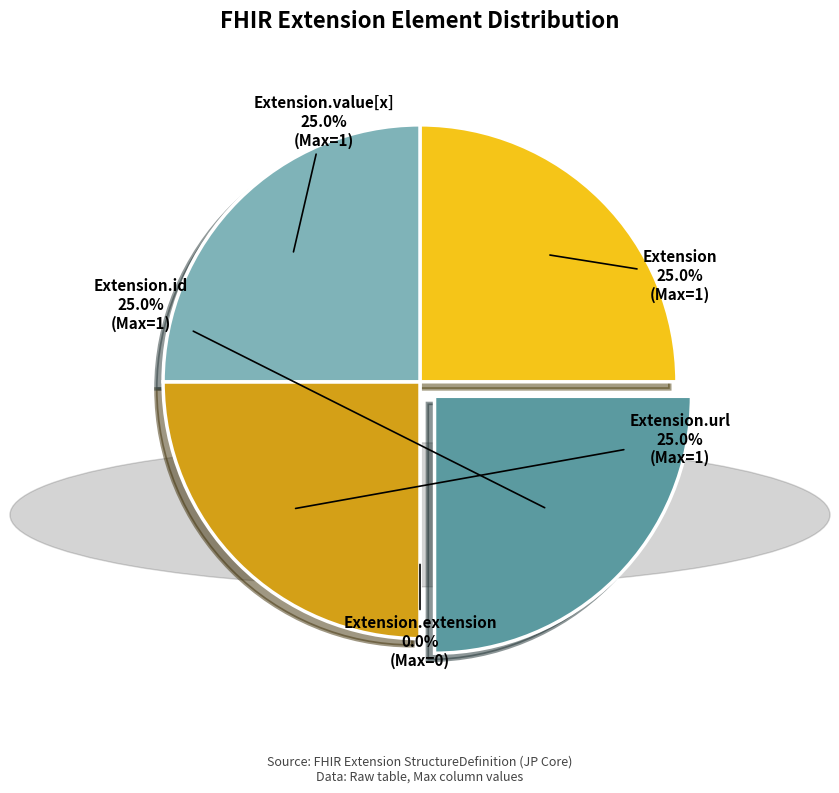

What is the change in value from Extension.extension to Extension.value[x]?

+1